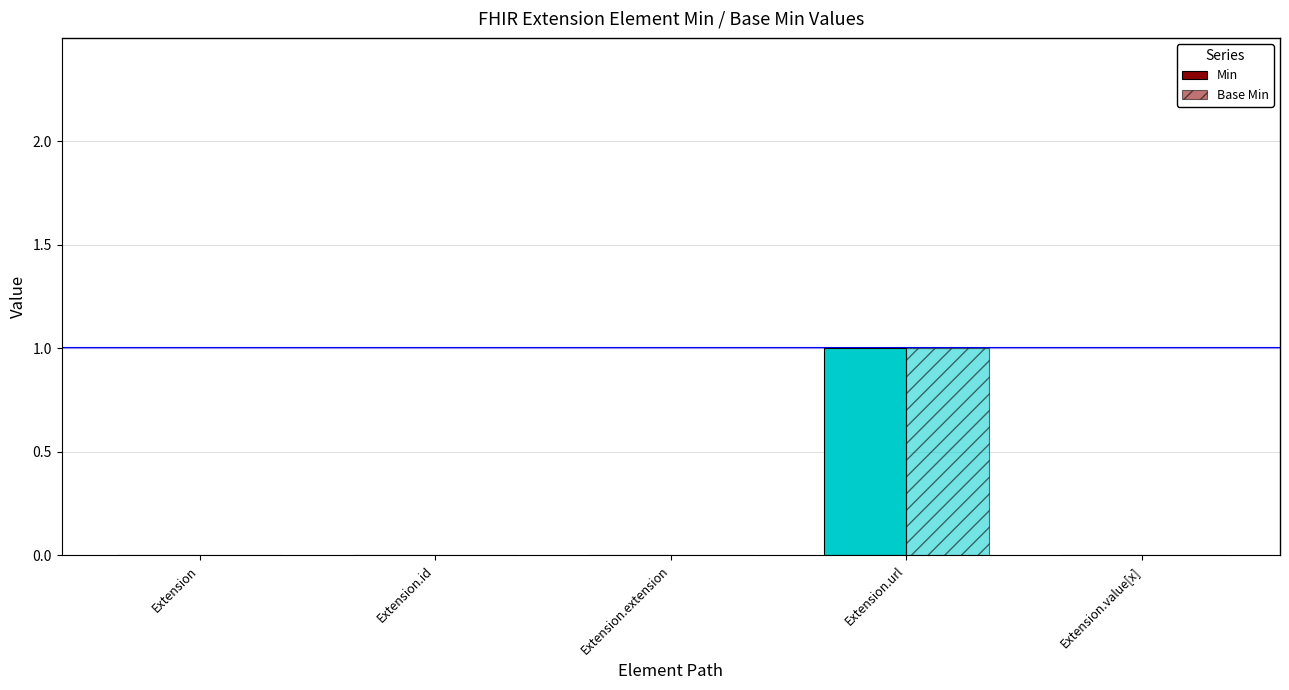

Reading left to right, what are all the values shown in this chart?

Min: 0	0	0	1	0
Base Min: 0	0	0	1	0